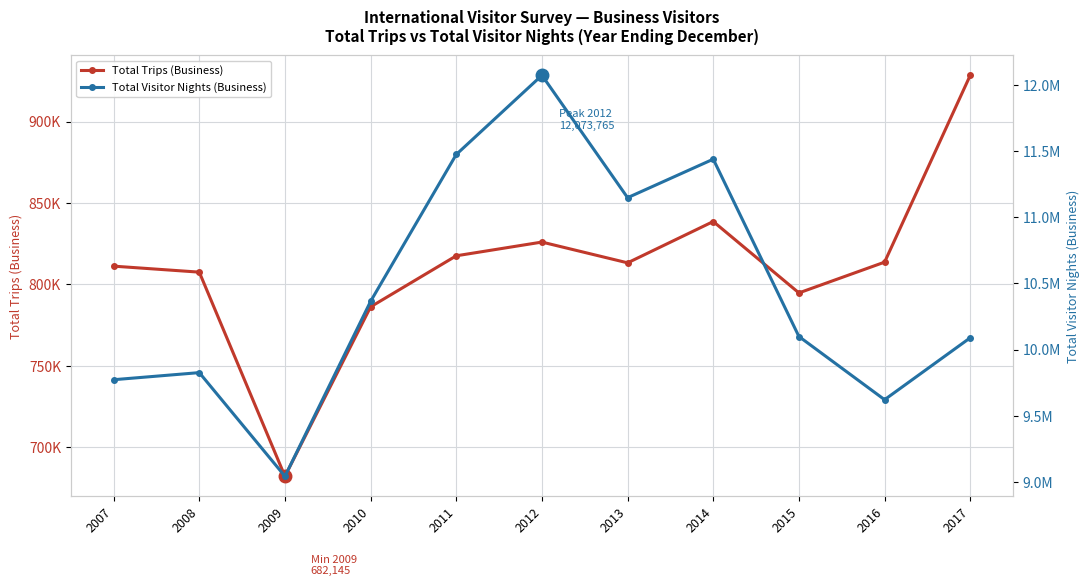

Reading right to left, what are all the values shown in this chart?

Total Trips (Business): 2017=928427	2016=813668	2015=794773	2014=838622	2013=813239	2012=825994	2011=817567	2010=786216	2009=682145	2008=807526	2007=811204
Total Visitor Nights (Business): 2017=10089644	2016=9621516	2015=10099200	2014=11439760	2013=11148572	2012=12073765	2011=11475325	2010=10365054	2009=9042666	2008=9826213	2007=9772655